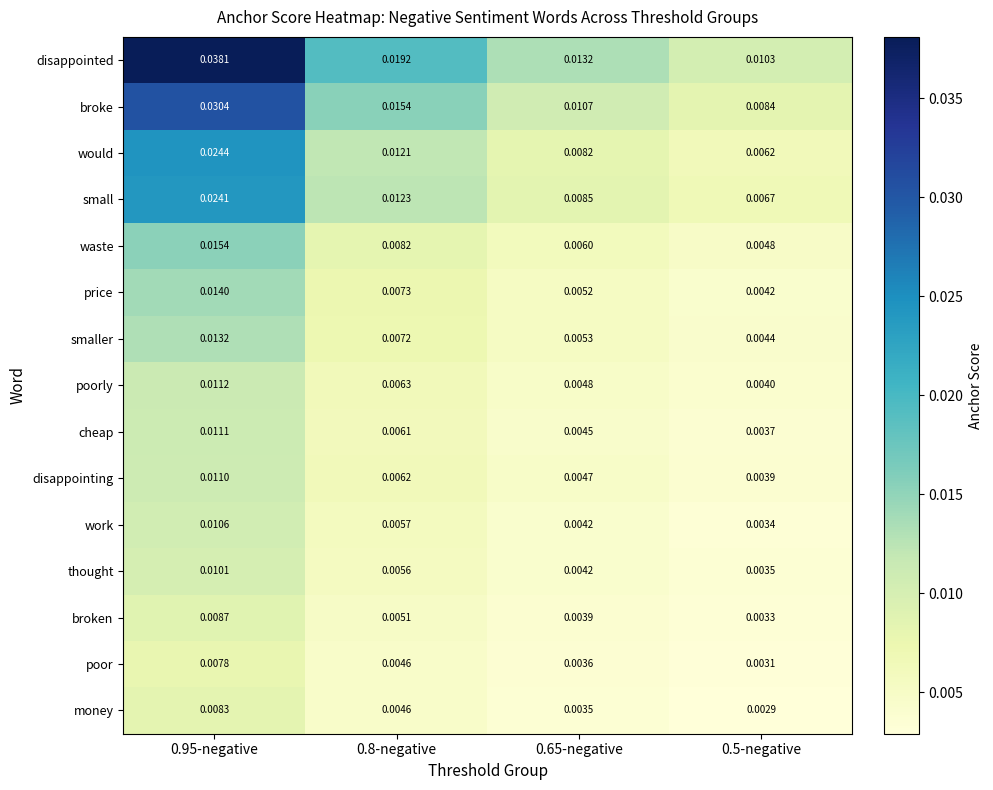

Between 0.95-negative and 0.65-negative, which series saw the biggest shift?

disappointed